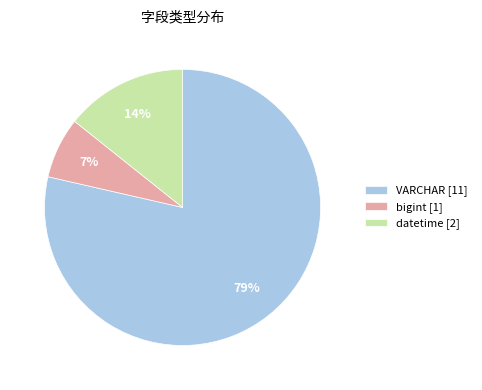

To the nearest percent, what is the difference between the datetime [2] and bigint [1] slice percentages?

7%